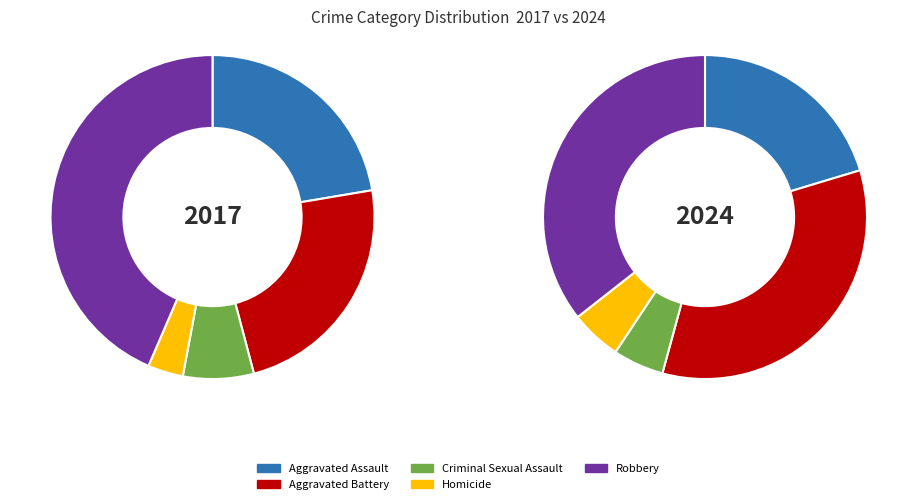

To the nearest percent, what is the difference between the largest and smallest slice percentages?

40%